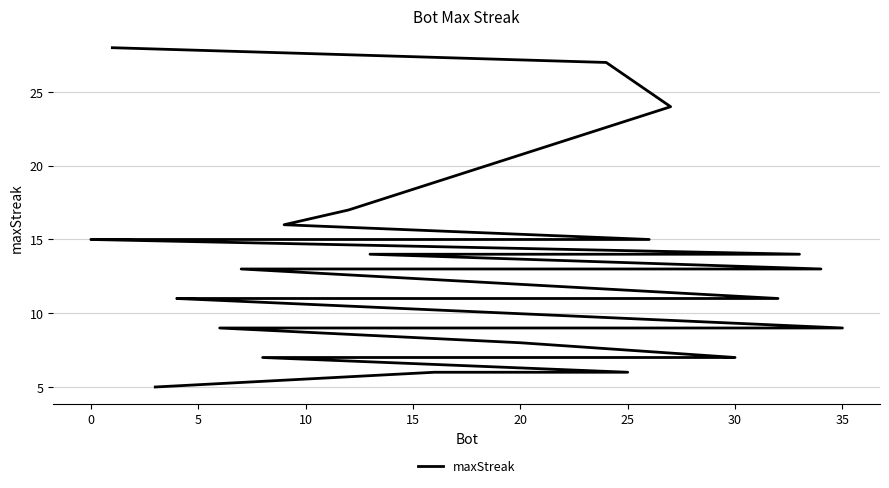

Is it true that the value at 5 is 6?

False